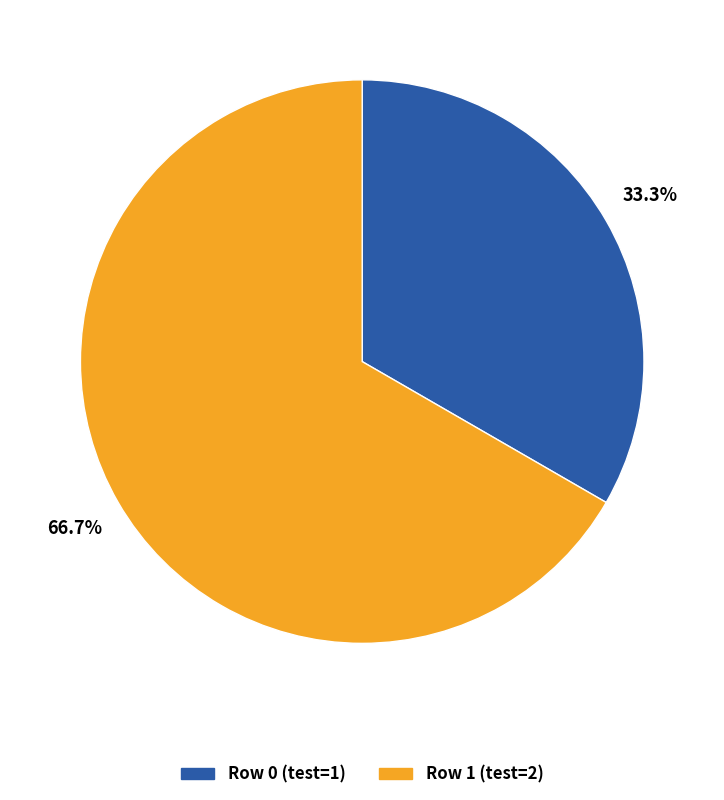

Rank the categories by value from lowest to highest.

Row 0, Row 1